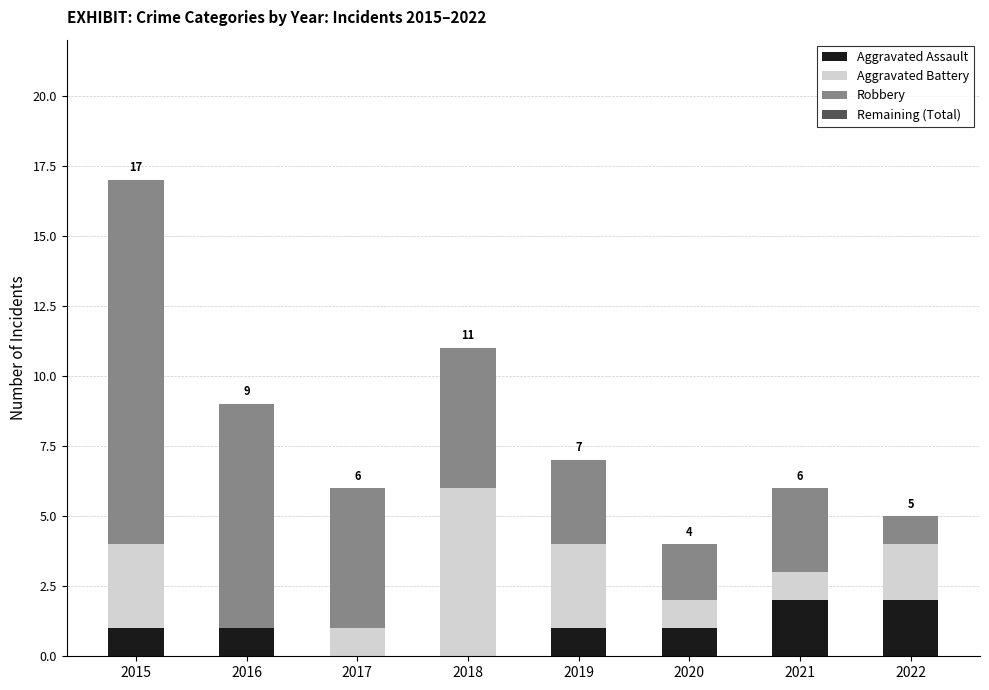

What is the total value across all series at 2018?

11